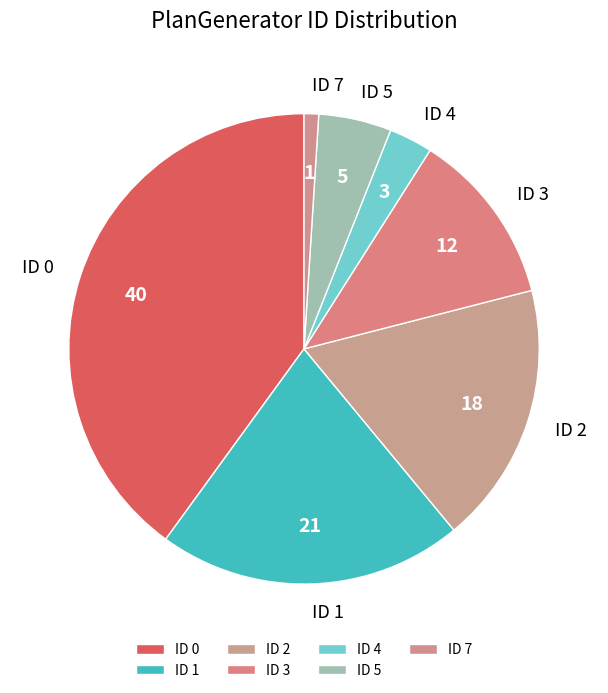

What is the smallest slice in the pie chart?

ID 7